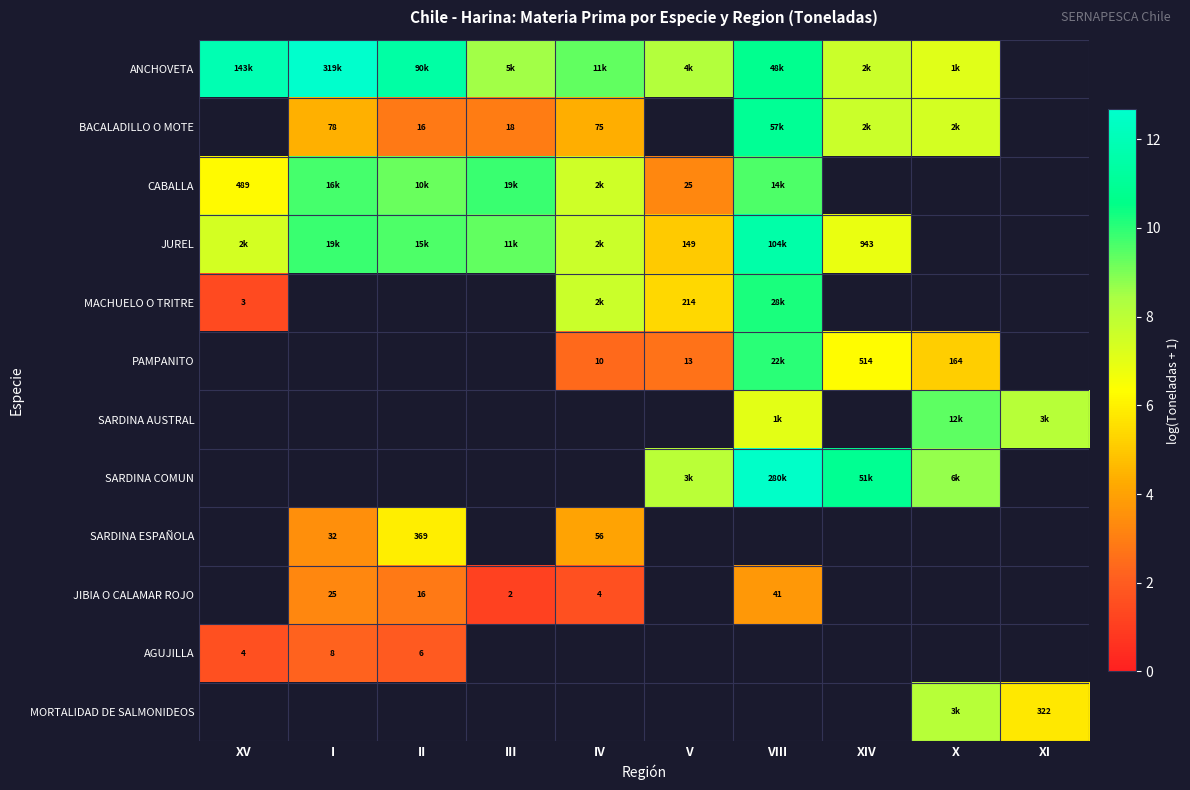

Between II and I, which is larger?

I